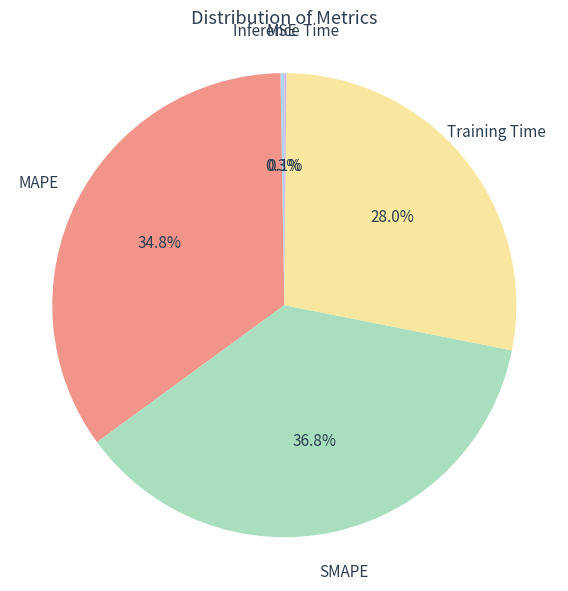

True or false: Training Time accounts for 28% of the total.

True